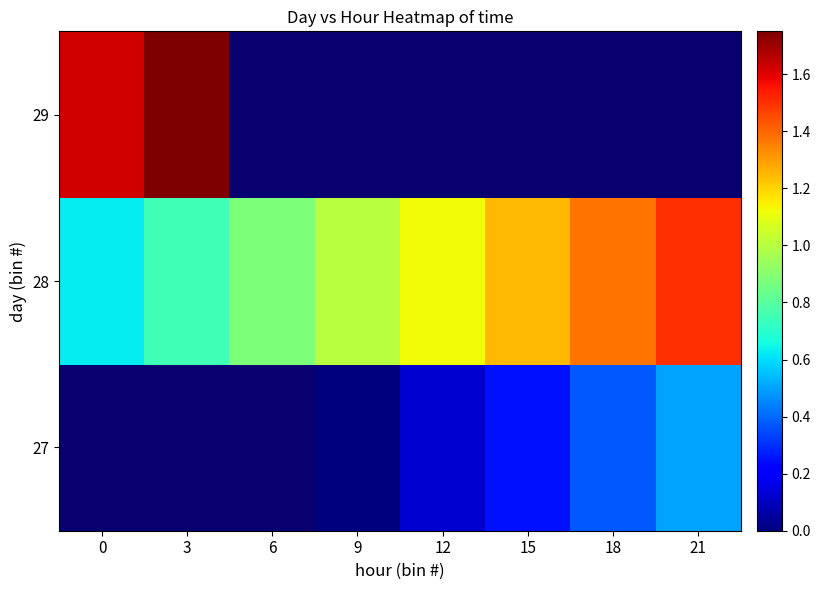

True or false: 27 has a value of 0.5 at 21.

True